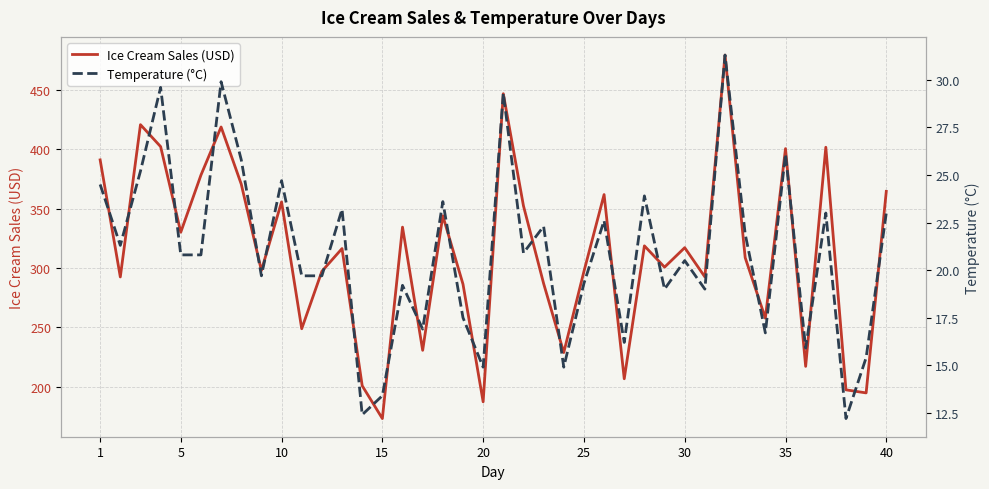

At how many categories does at least one series exceed 401?

6